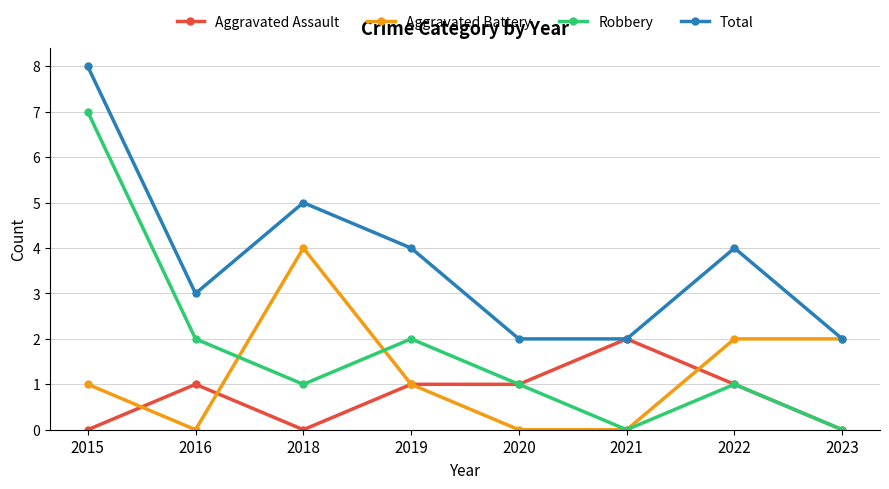

True or false: Robbery has a value of 11 at 2015.

False